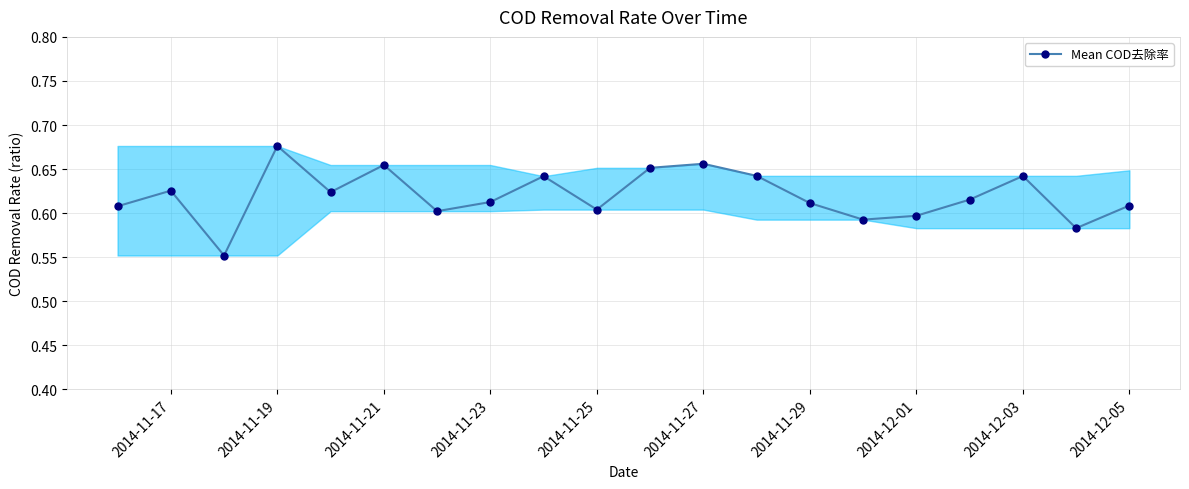

What is the sum of all values?

12.4